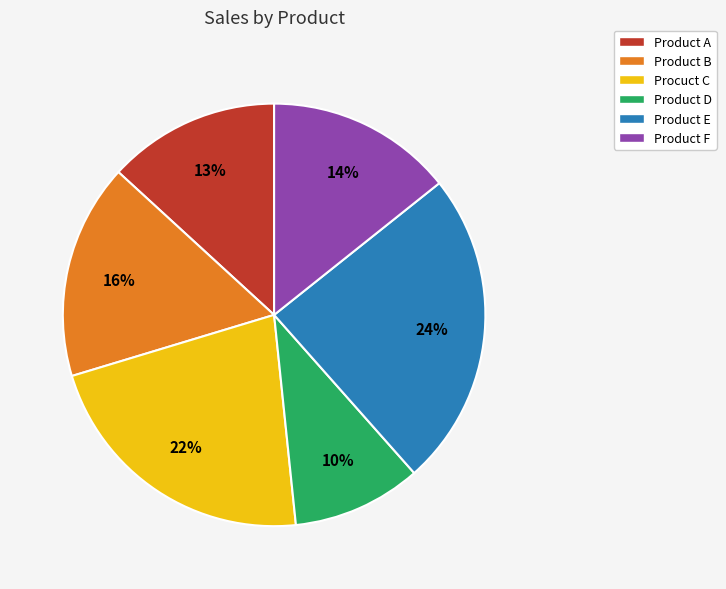

How many slices are in this pie chart?

6